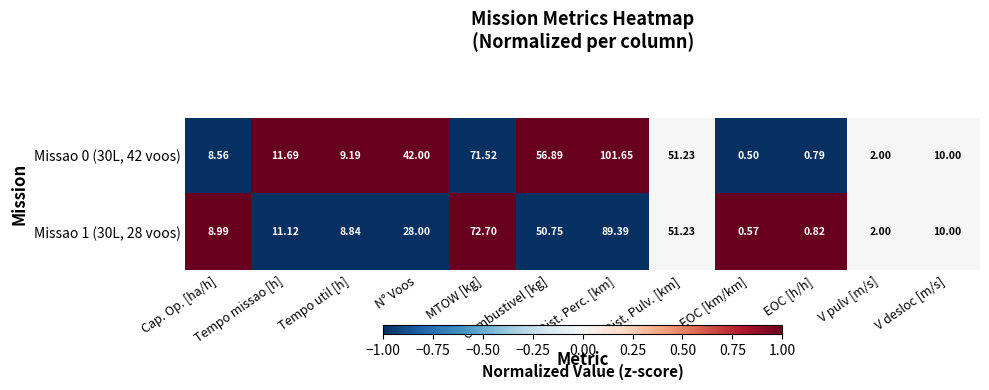

Rank the series by their maximum value, from lowest to highest.

Missao 1 (30L, 28 voos), Missao 0 (30L, 42 voos)